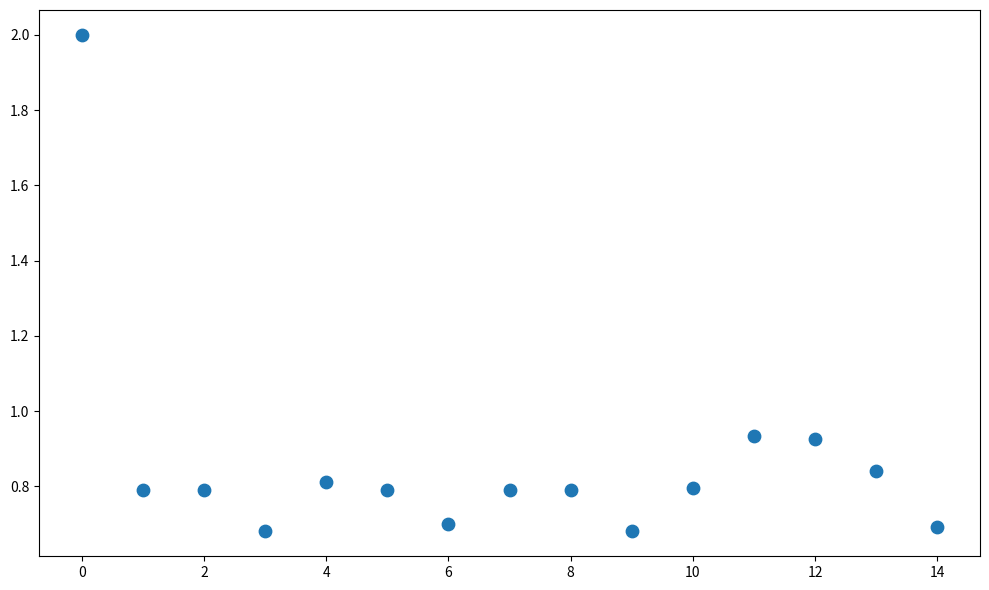

Count the number of points in this scatter plot.

15